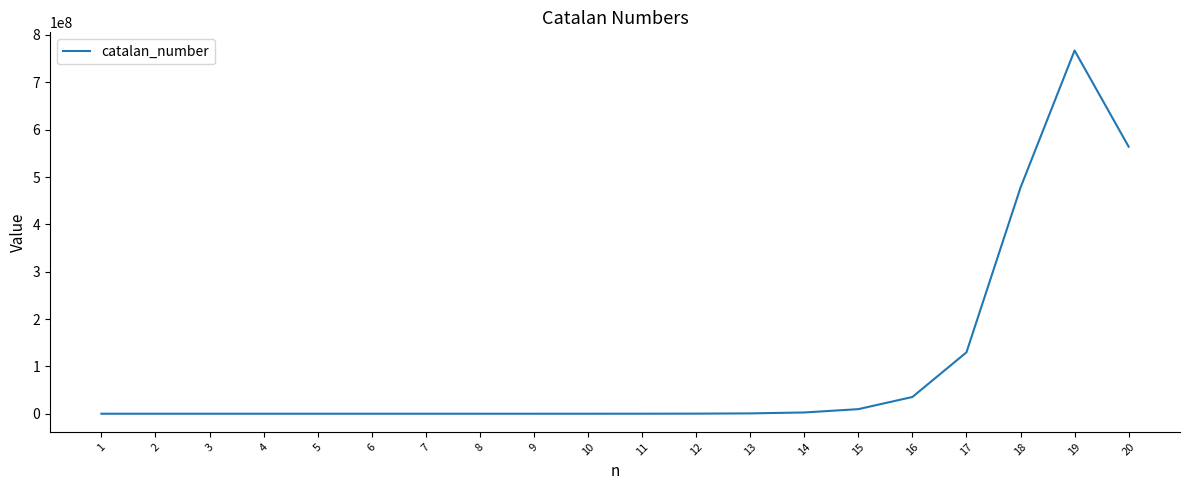

Is it true that the value at 2 is 1?

False